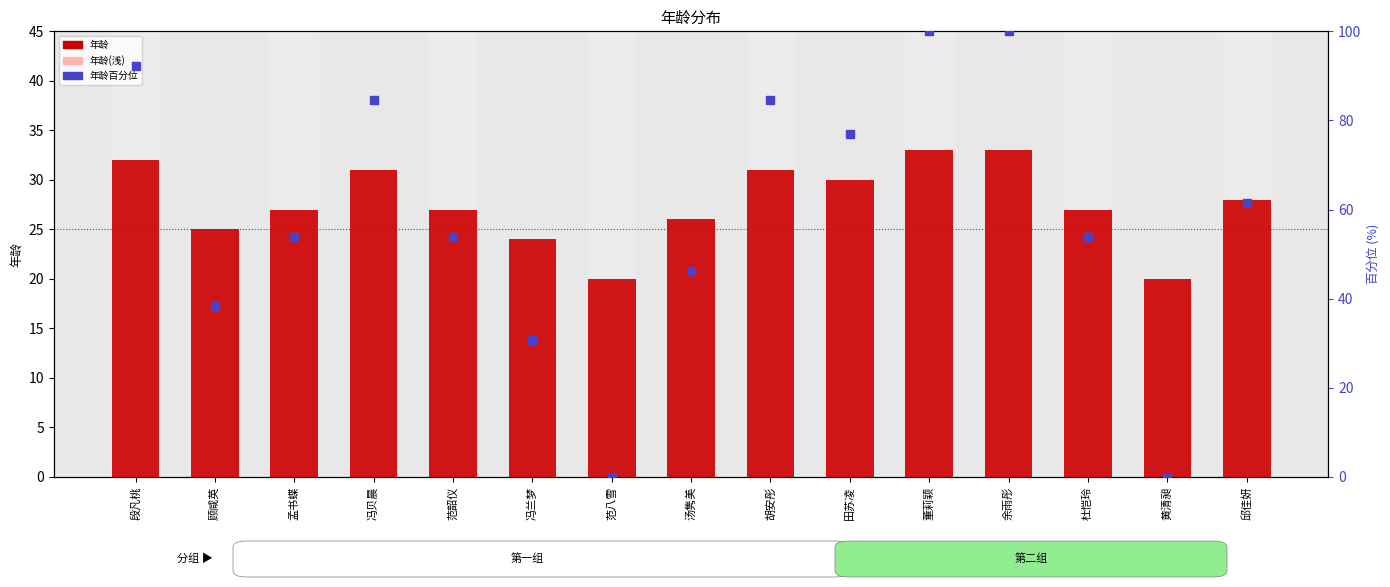

Is the value of 年龄(浅) at 黄清昶 greater than the value of 年龄 at 杜恺玲?

No